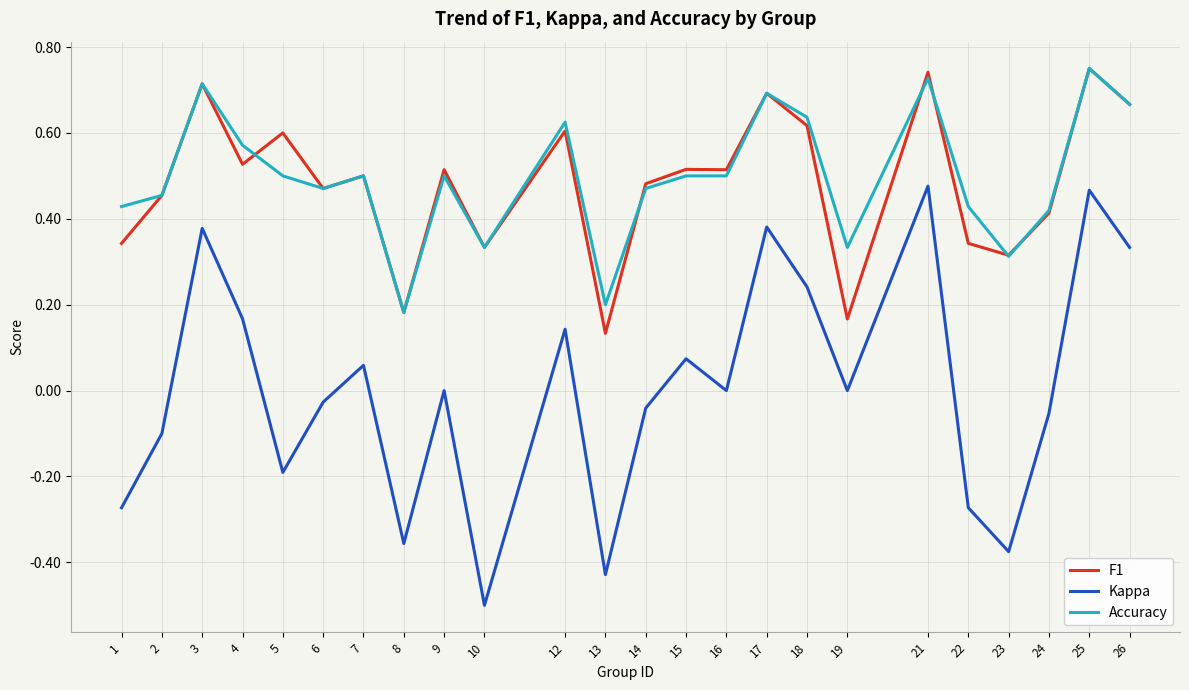

True or false: Kappa and Accuracy cross at least once.

False